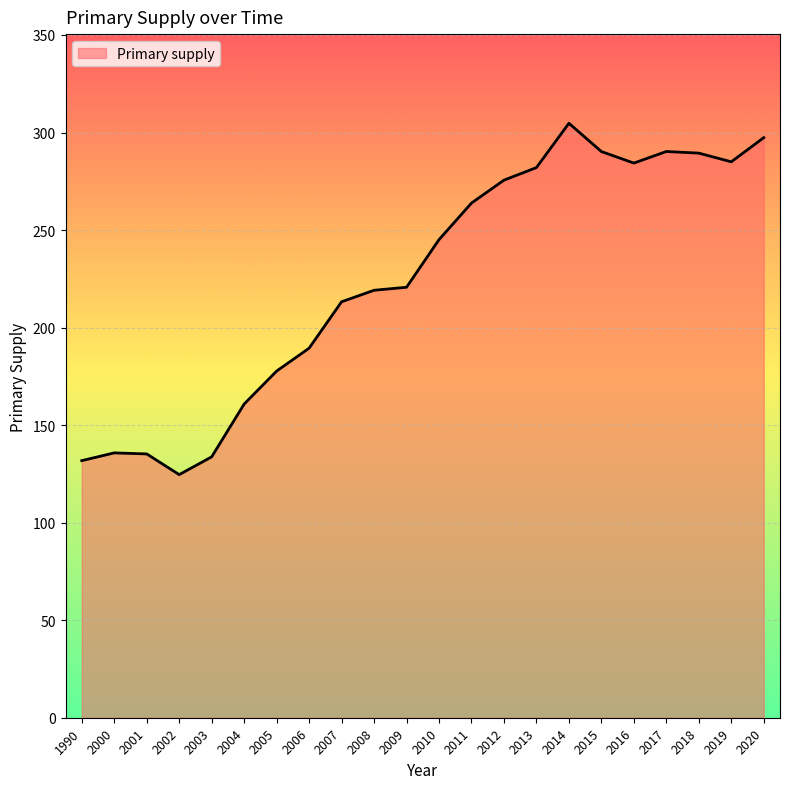

What is the maximum value shown in the chart?

304.7